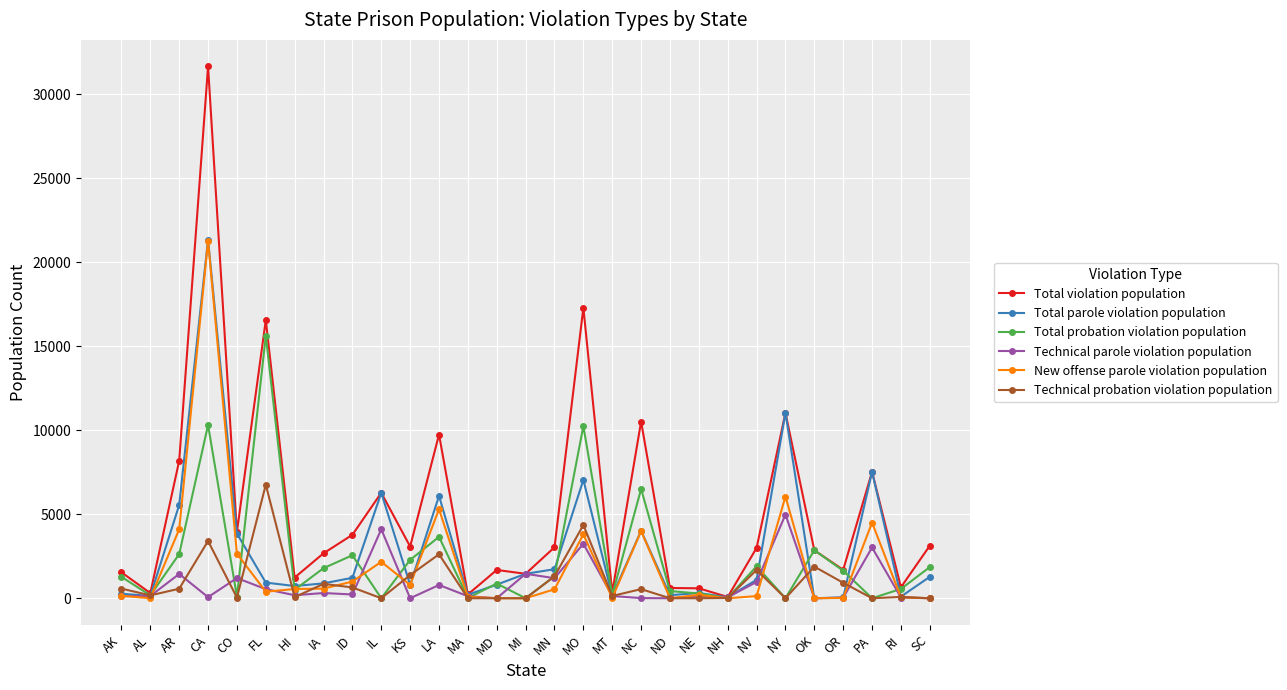

True or false: Total probation violation population has a value of 3147 at NV.

False